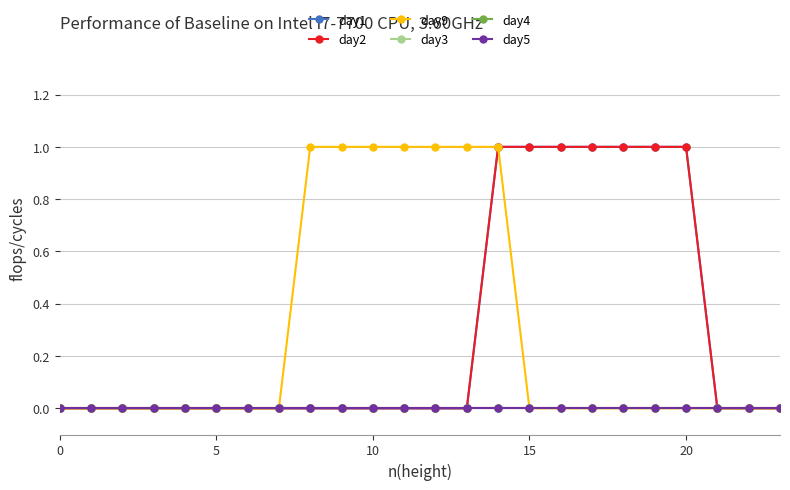

Is this an area chart (filled region under the line)?

No